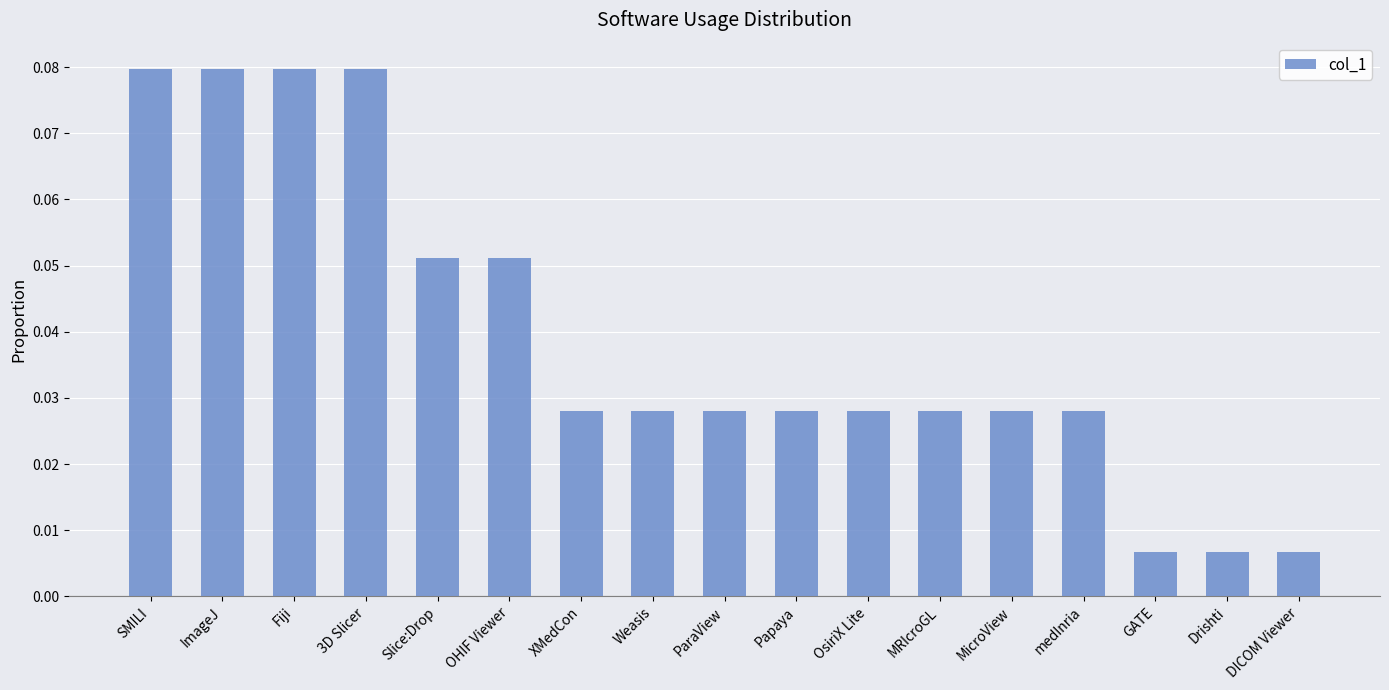

Count the number of data series in this chart.

1